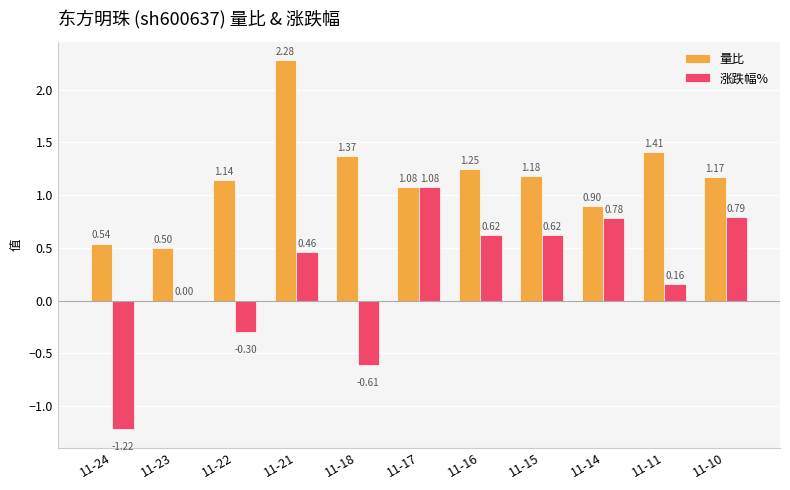

Which series changed the most between 11-23 and 11-22?

量比